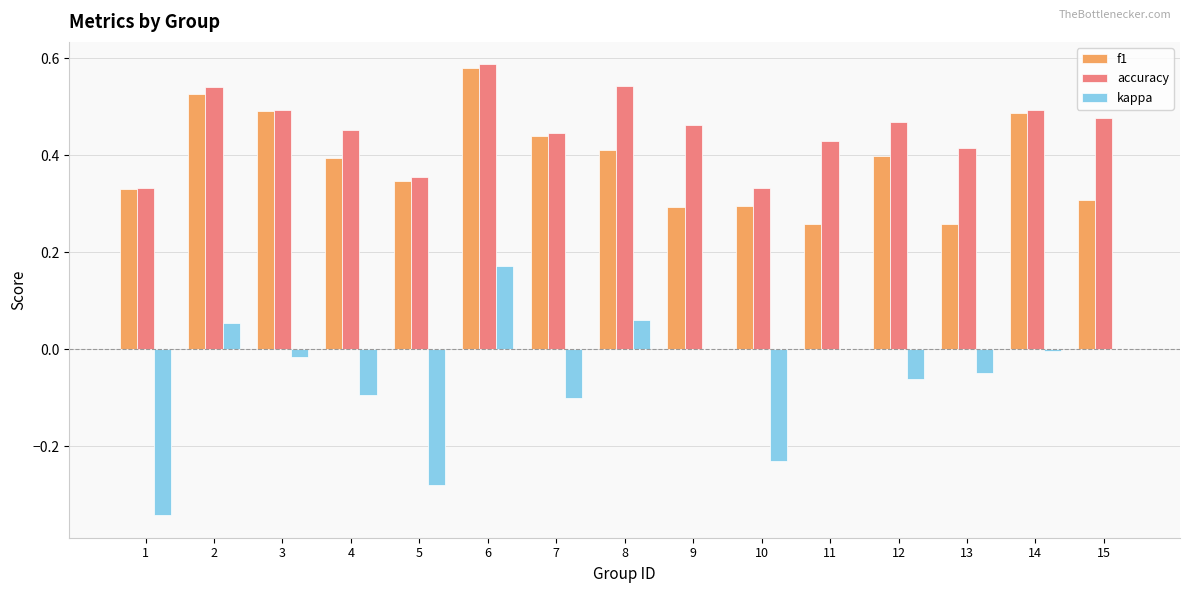

Is the value of accuracy at 10 greater than the value of kappa at 15?

Yes